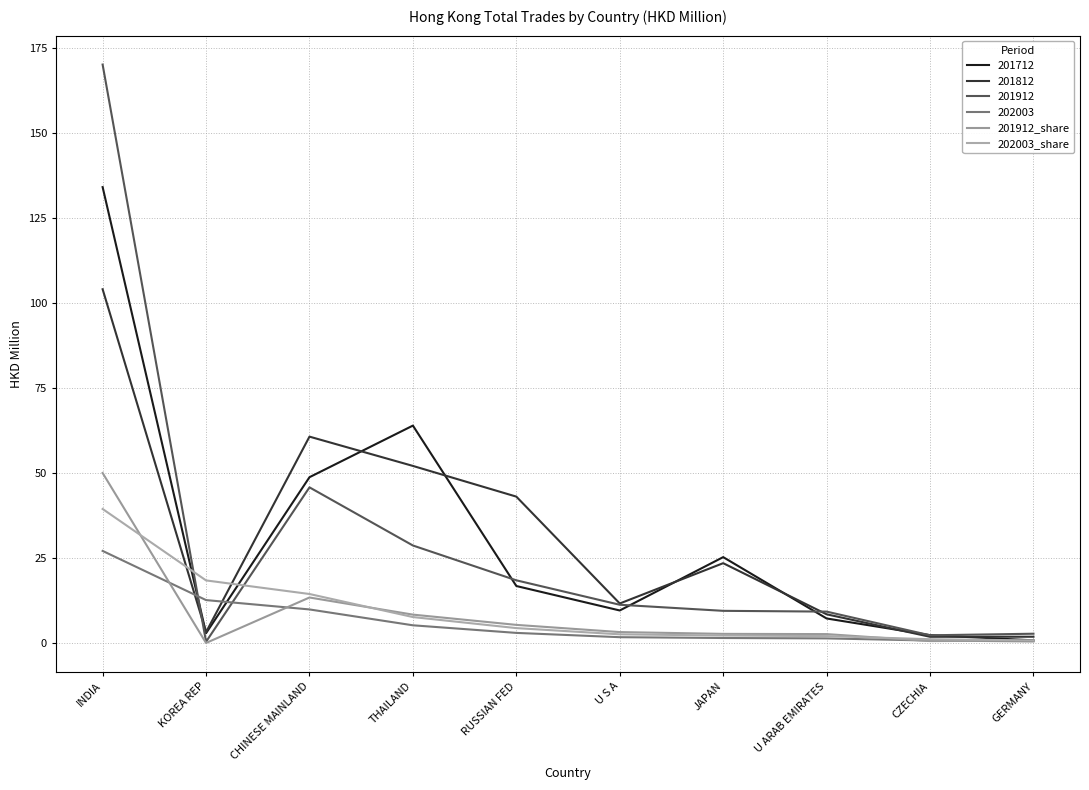

Is this an area chart (filled region under the line)?

No